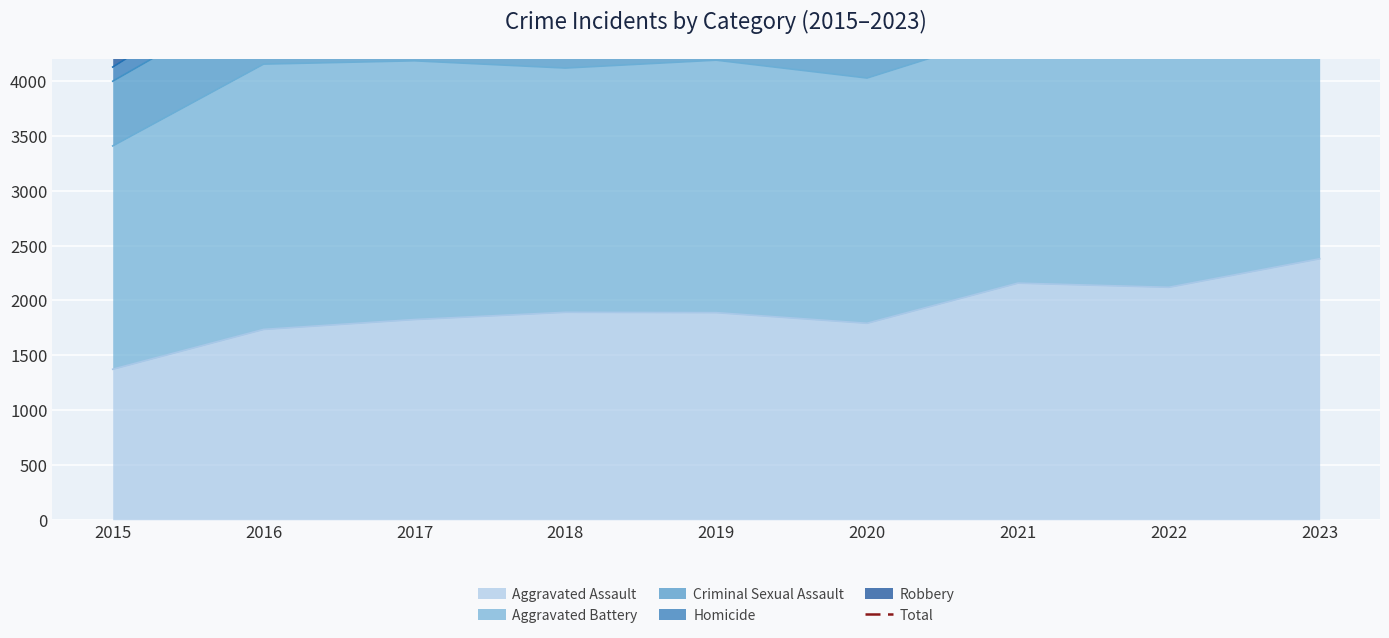

How many interior local valleys (lower than both neighbors) does the data have?

1